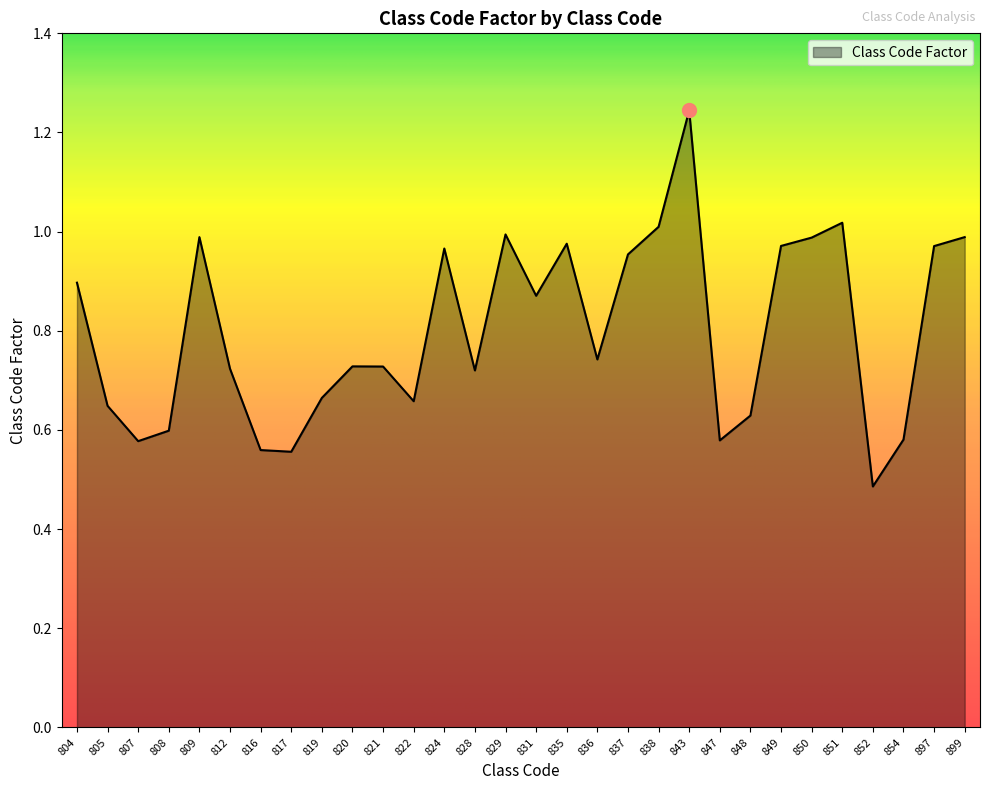

The value at 851 is 1.0. True or false?

True